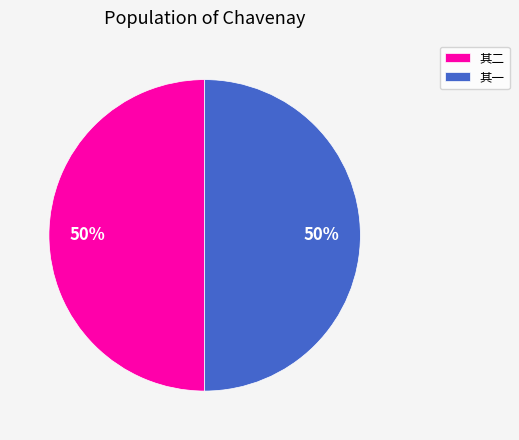

What percentage is the 其一 slice, to the nearest percent?

50%